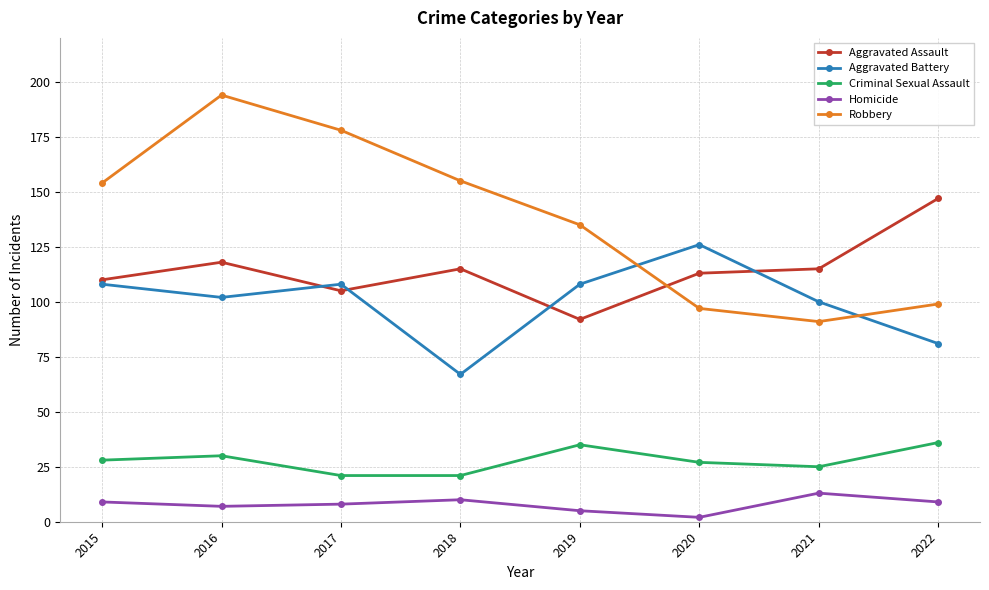

What is the sum of all Robbery values?

1103